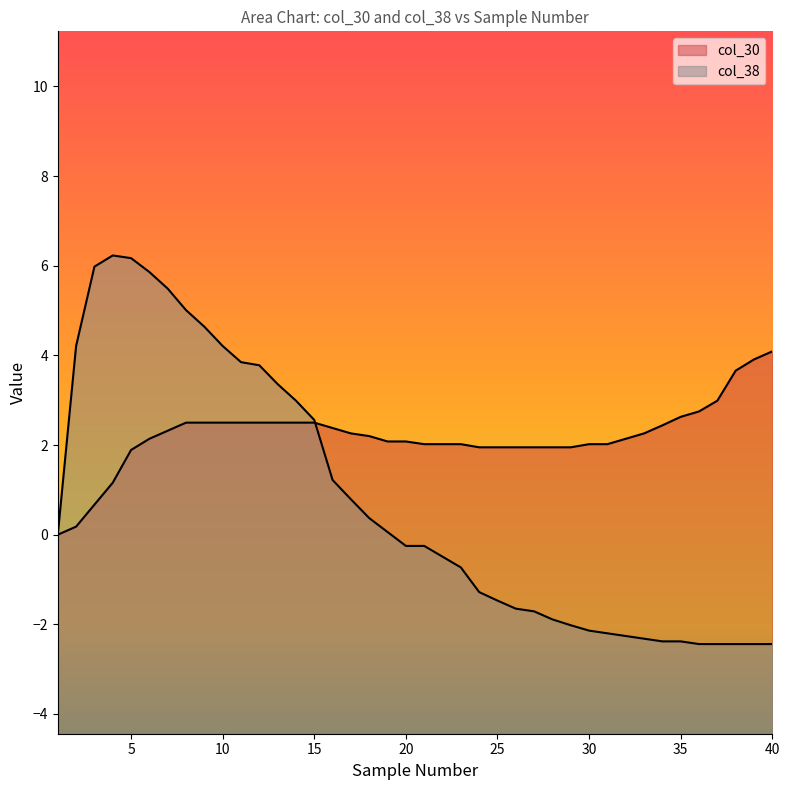

Which series ends up on top after the final intersection of col_30 and col_38?

col_30